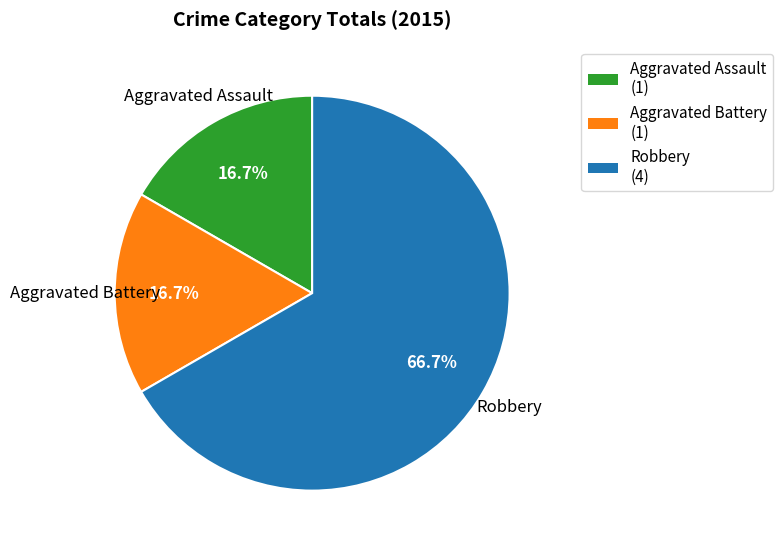

What portion of the pie excludes Aggravated Battery?

83.3%